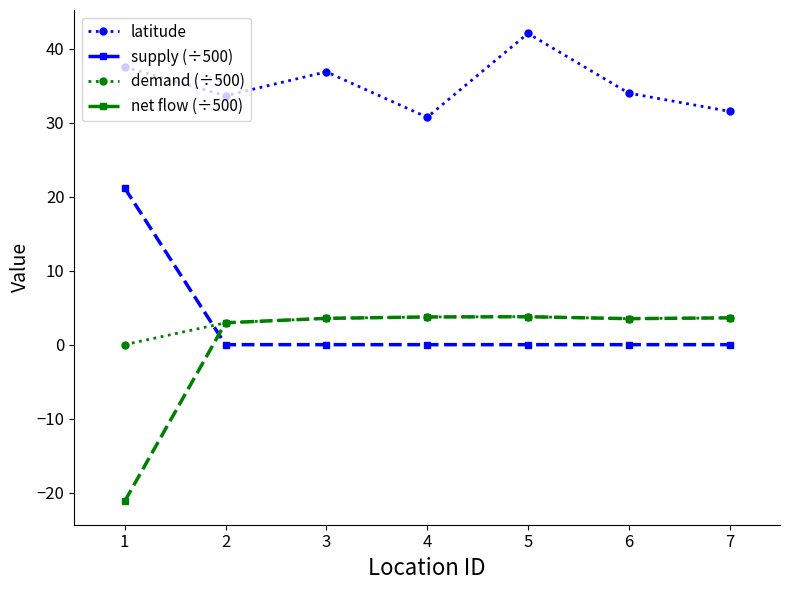

What is the value of the net flow (÷500) point at the 3rd from the left?

3.6